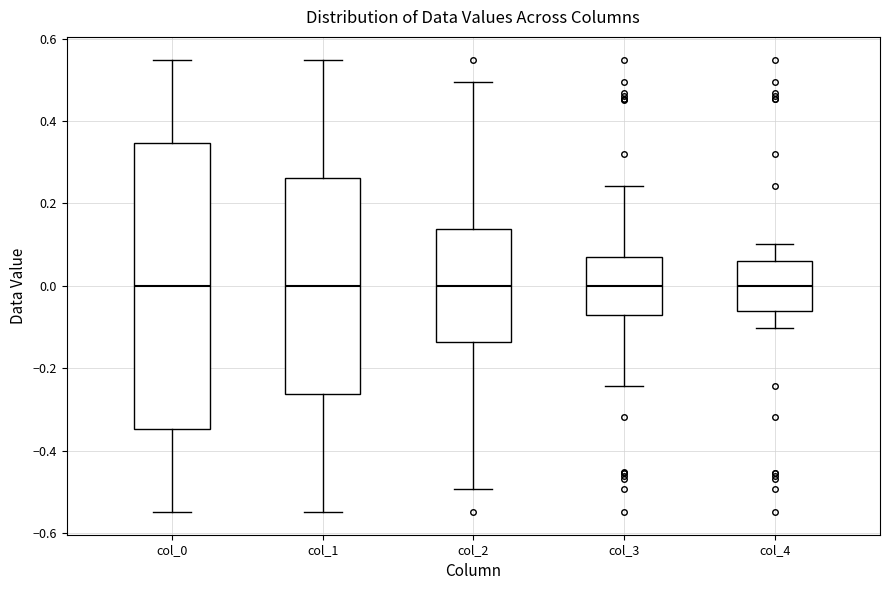

Comparing the boxes themselves (not the whiskers), which one is the tallest?

col_0